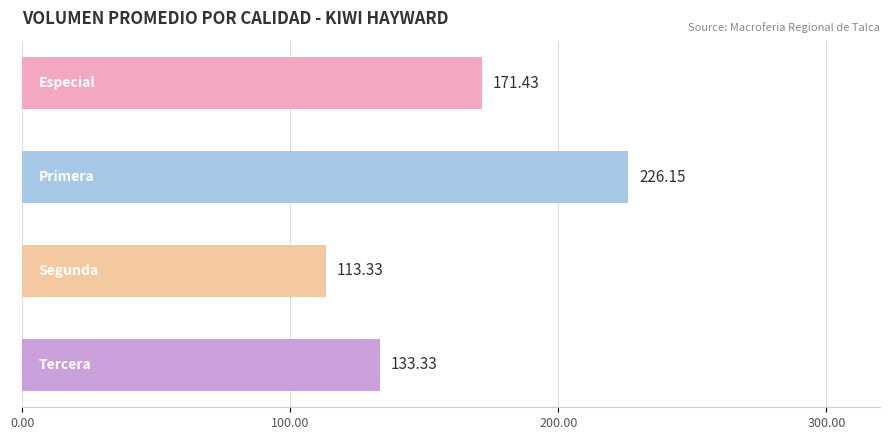

What is the difference between the maximum and minimum values?

112.8